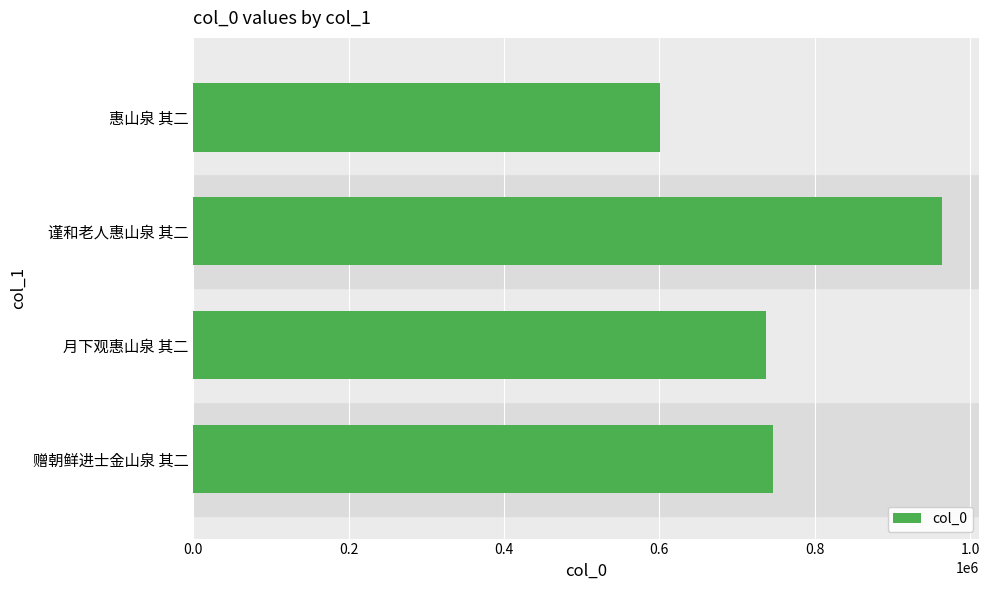

Which label corresponds to the smallest value in the chart?

惠山泉 其二